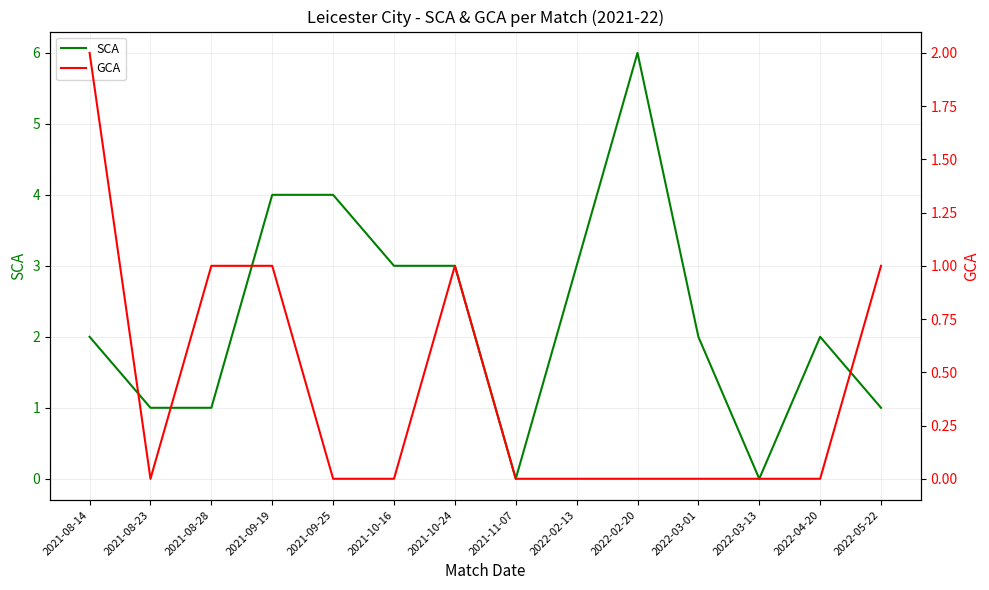

How many SCA values are between 1 and 3?

9